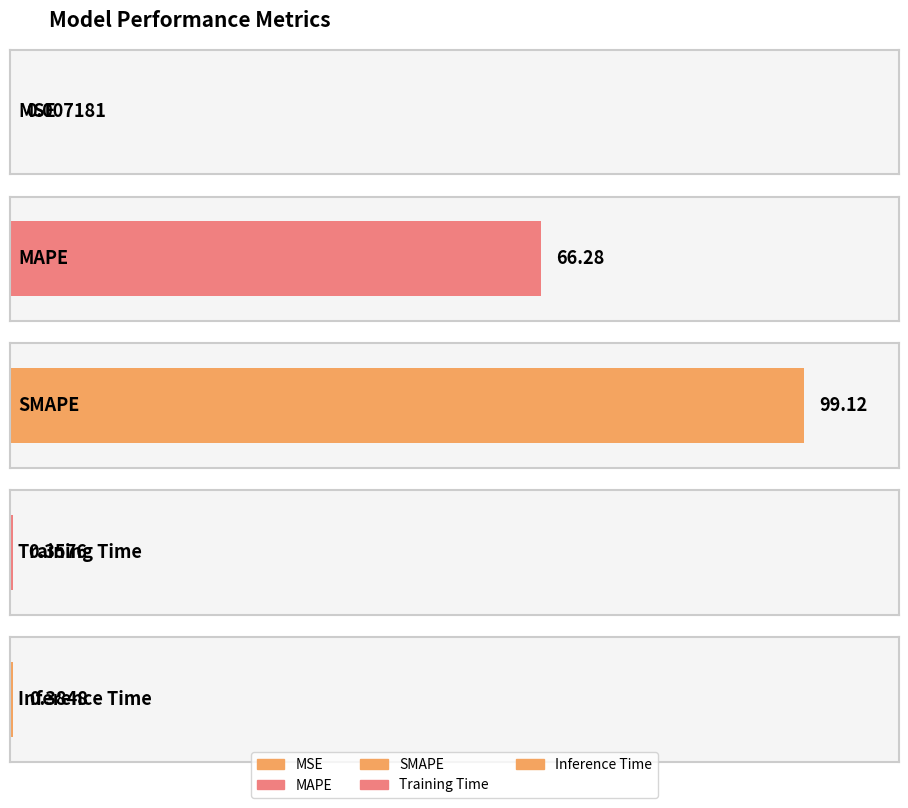

Which has a higher value, MSE or Training Time?

Training Time